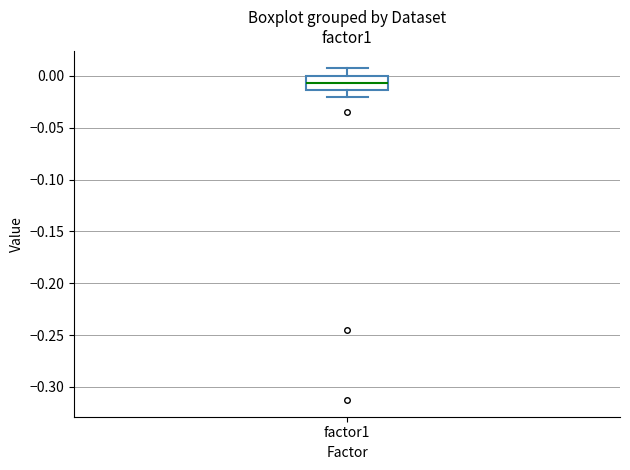

Read this box plot against the y-axis: the position of the median line, the range covered by the box, and the ends of both whiskers. The values are not printed on the chart, so give them approximately, as read against the axis.

median -0.005, box -0.015 to 0.000, whiskers -0.020 to 0.010